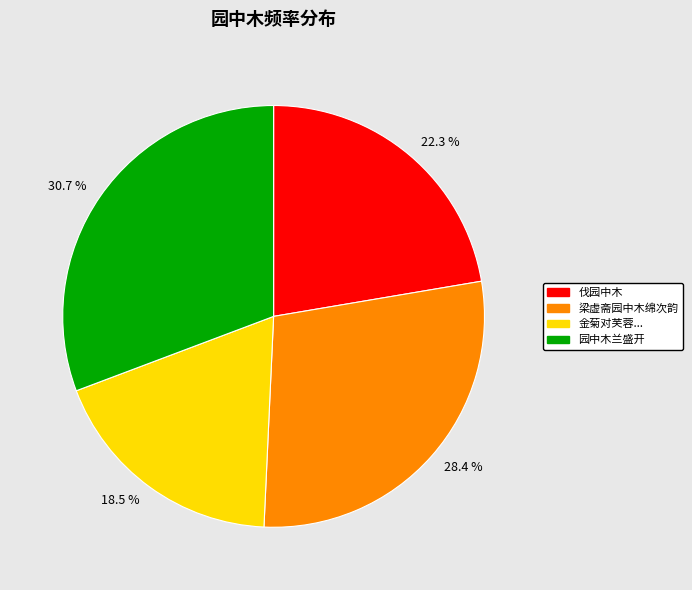

How many slices are in this pie chart?

4